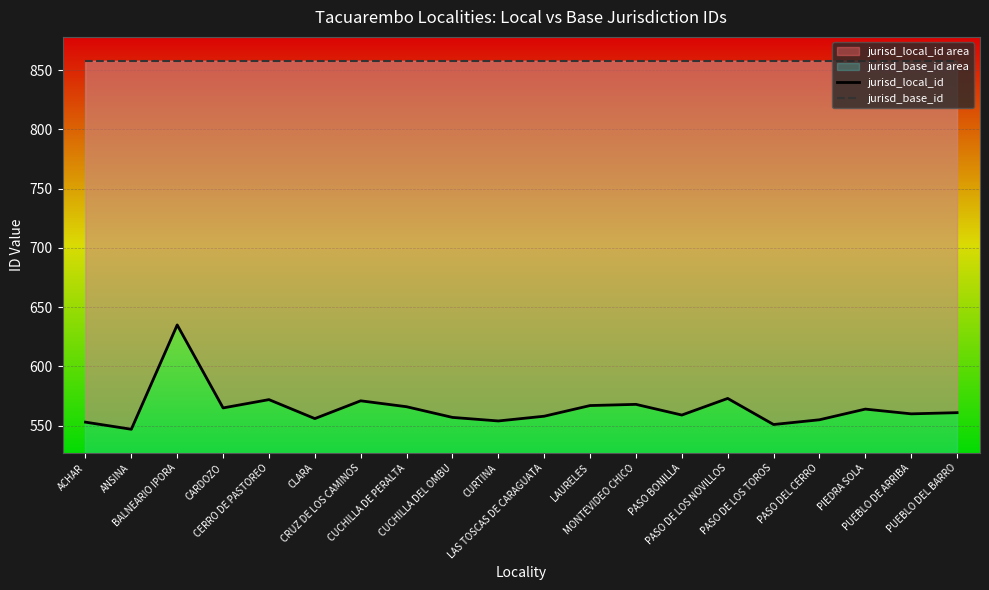

Which series changed the most between CUCHILLA DEL OMBU and PASO BONILLA?

jurisd_local_id